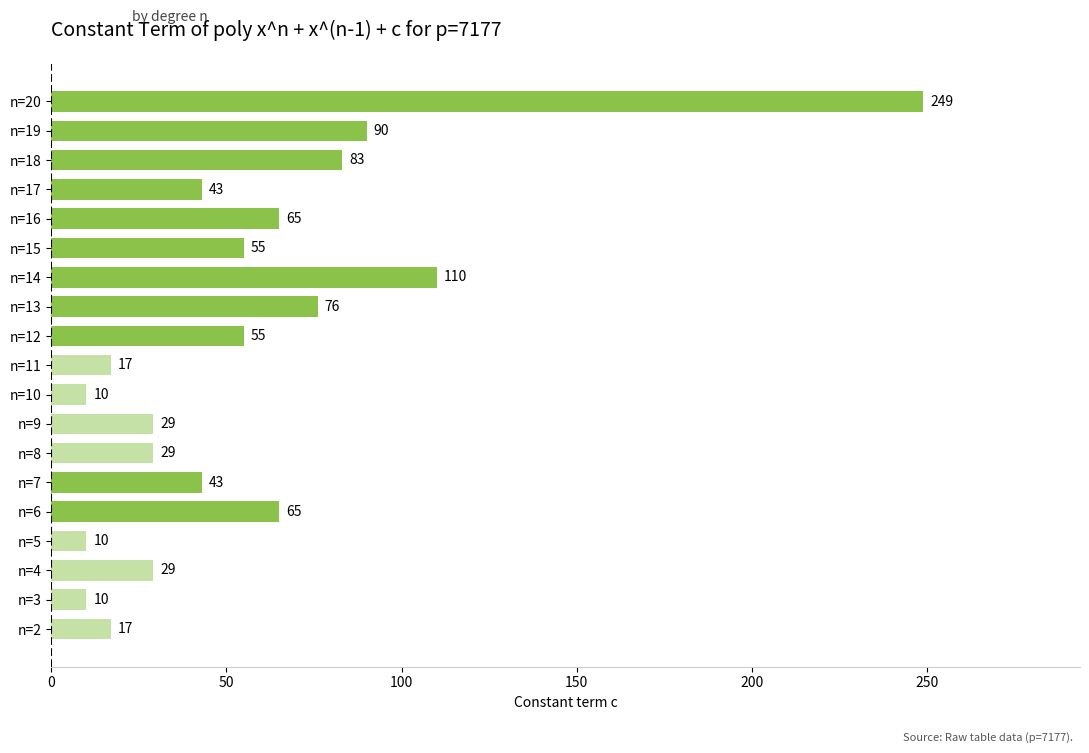

True or false: the data shows 17 at n=2.

True